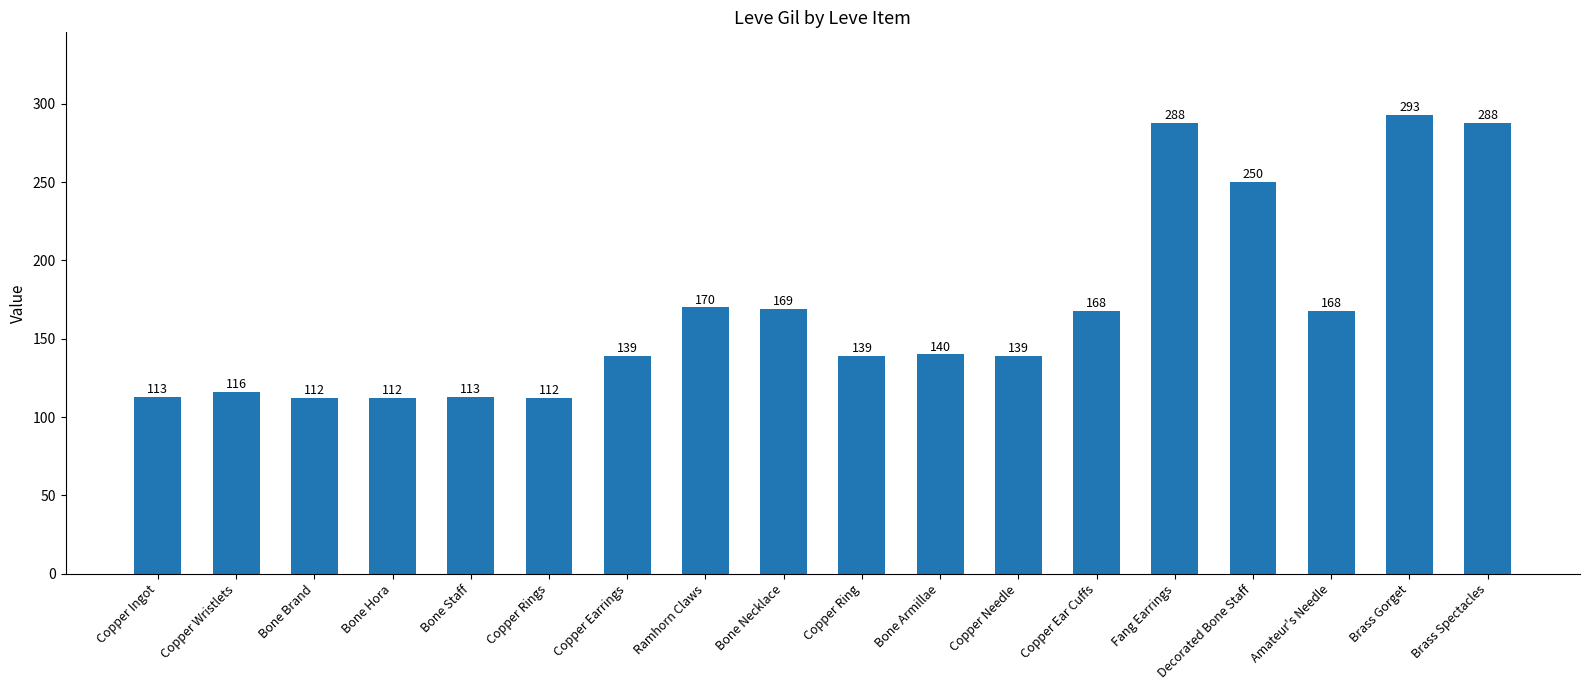

What is the difference between the maximum and second lowest values?

181